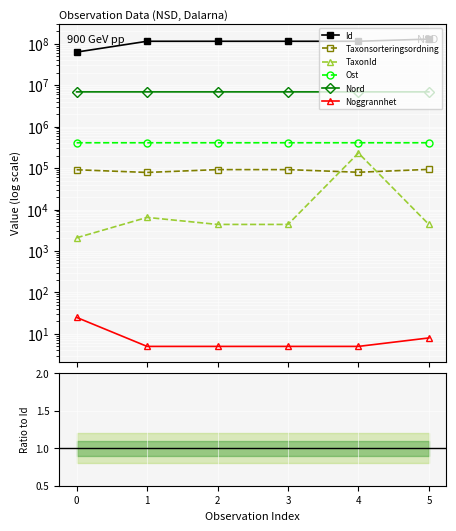

What is the total value across all series at 4?

113887042.1